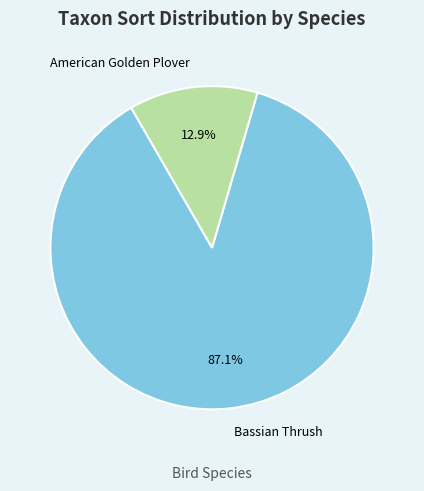

Is it true that Bassian Thrush is 99% of the pie?

False